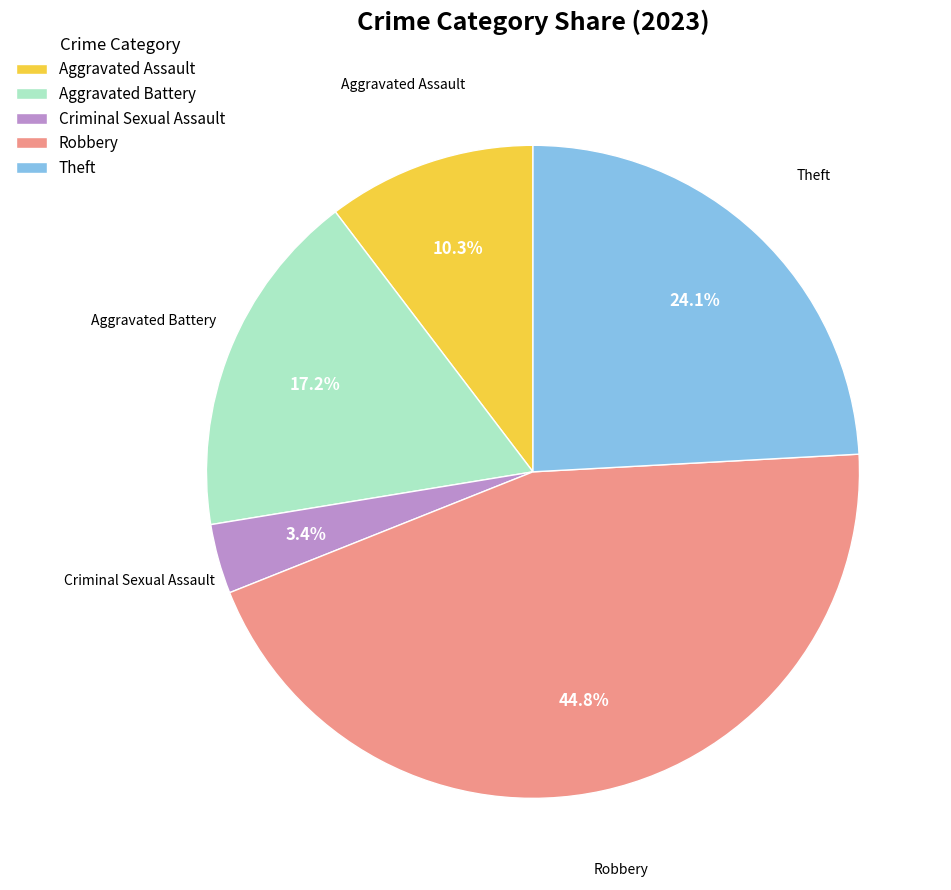

Rank the categories by value from lowest to highest.

Criminal Sexual Assault, Aggravated Assault, Aggravated Battery, Theft, Robbery